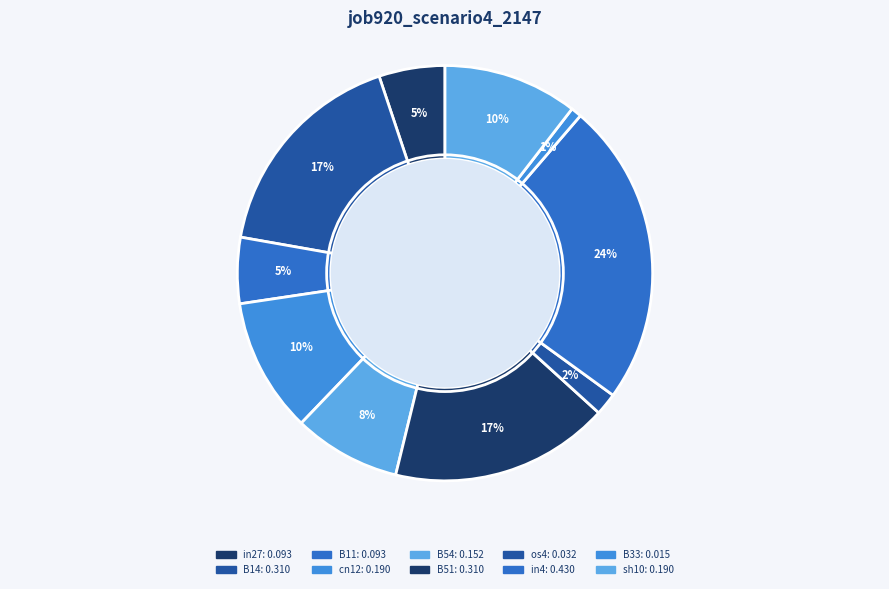

How many segments does this pie chart have?

10